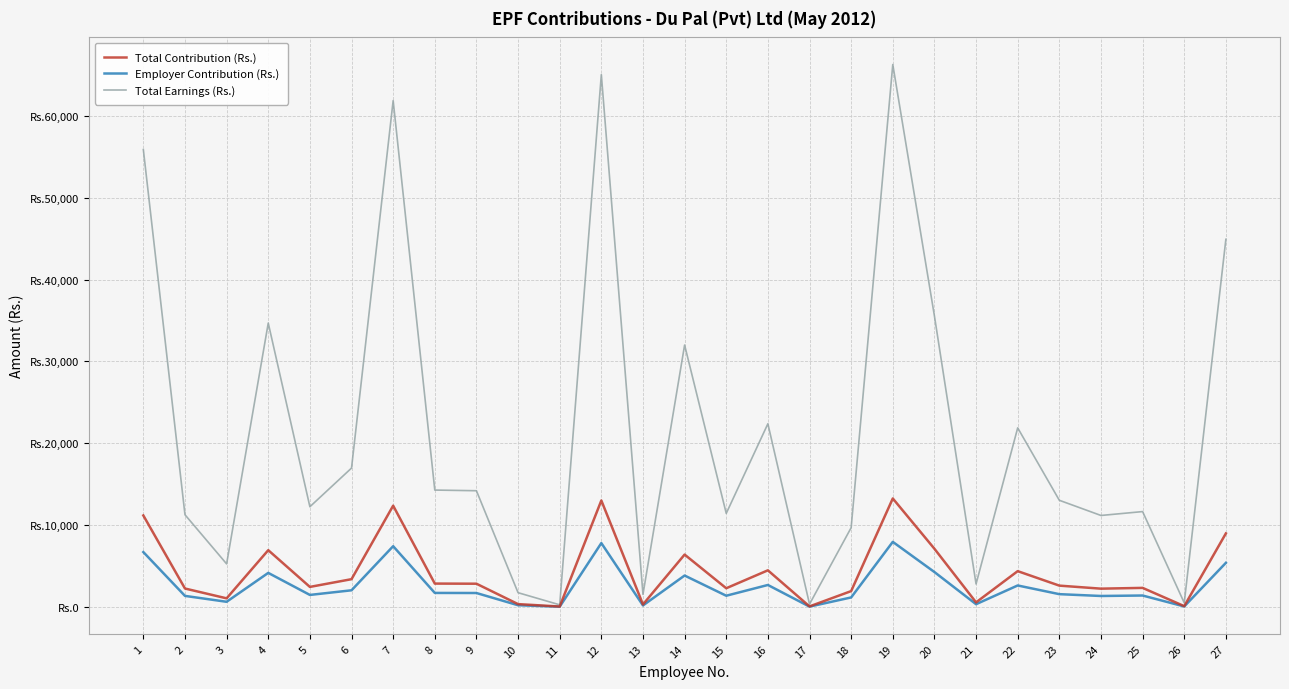

What are all the series names shown in the legend?

Total Contribution (Rs.), Employer Contribution (Rs.), Total Earnings (Rs.)